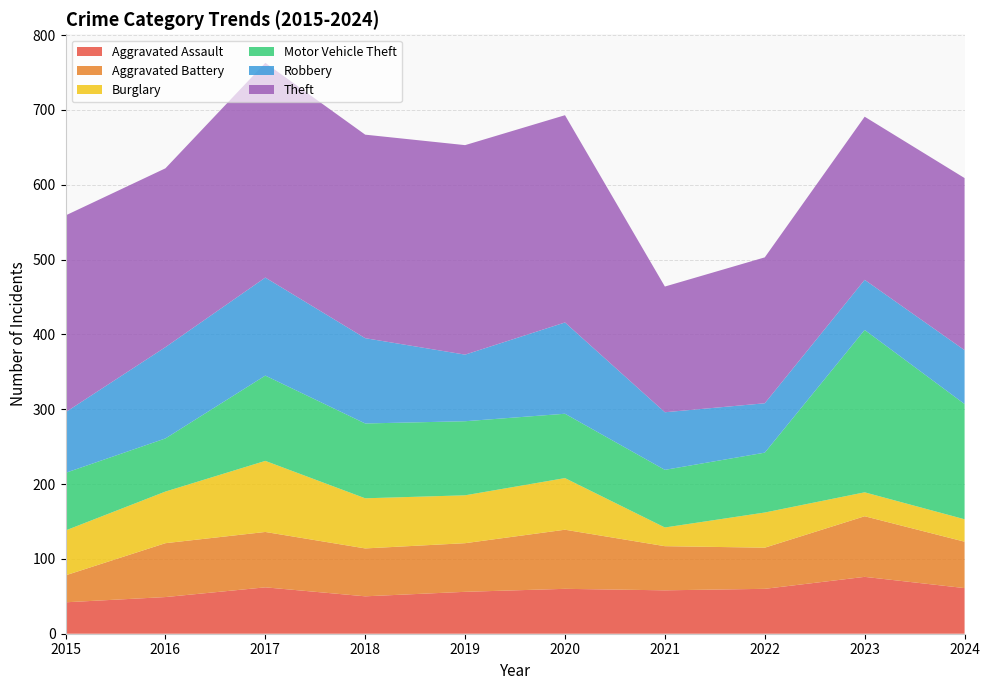

Reading left to right, extract all data points from this chart.

Aggravated Assault: 2015=42	2016=49	2017=62	2018=50	2019=56	2020=60	2021=58	2022=60	2023=76	2024=61
Aggravated Battery: 2015=36	2016=72	2017=74	2018=64	2019=65	2020=79	2021=59	2022=55	2023=81	2024=62
Burglary: 2015=60	2016=69	2017=95	2018=67	2019=64	2020=69	2021=25	2022=47	2023=32	2024=30
Motor Vehicle Theft: 2015=77	2016=71	2017=114	2018=100	2019=99	2020=86	2021=77	2022=80	2023=217	2024=154
Robbery: 2015=81	2016=122	2017=131	2018=114	2019=89	2020=122	2021=77	2022=66	2023=67	2024=72
Theft: 2015=263	2016=239	2017=287	2018=272	2019=280	2020=277	2021=168	2022=195	2023=218	2024=230